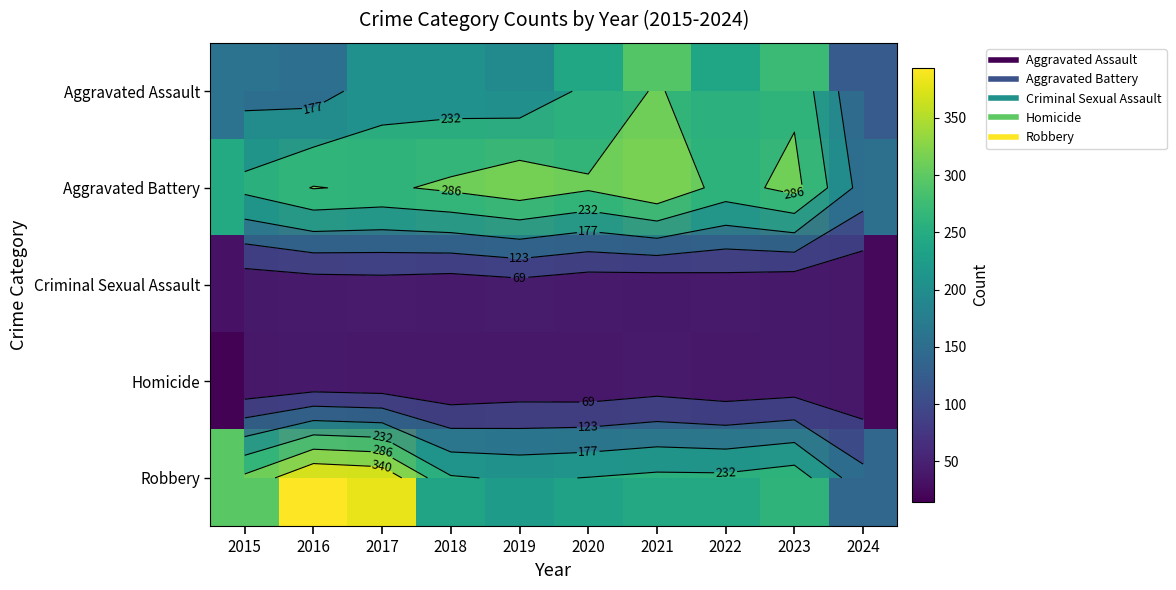

What is the difference between the Homicide values at 2015 and 2018?

2